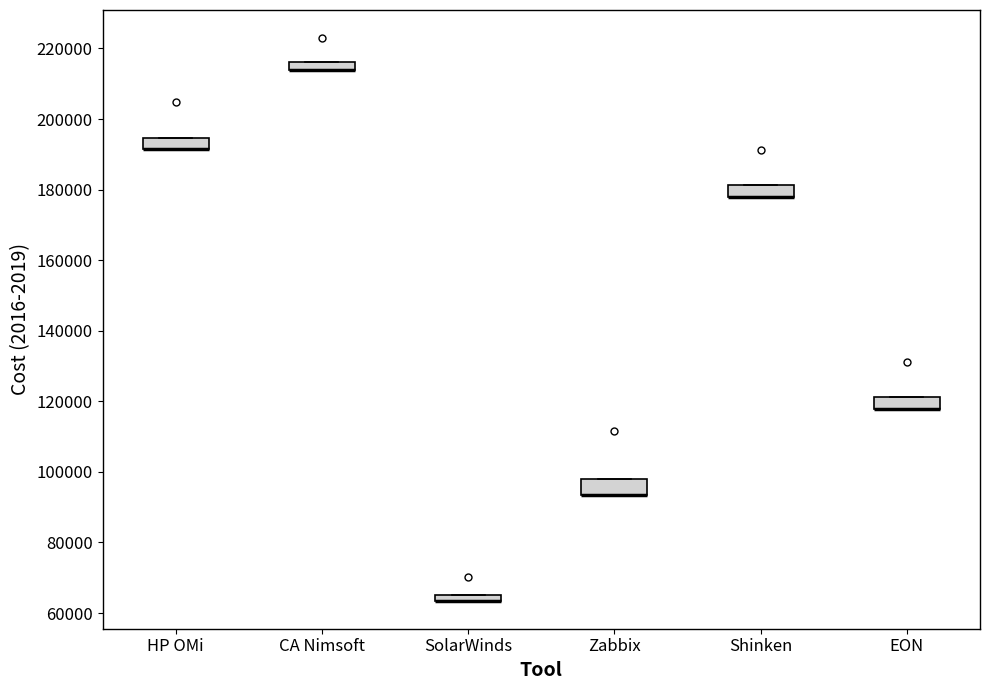

Where is the upper edge of the box for HP OMi on the y-axis? The values are not printed on the chart, so give them approximately, as read against the axis.

194000